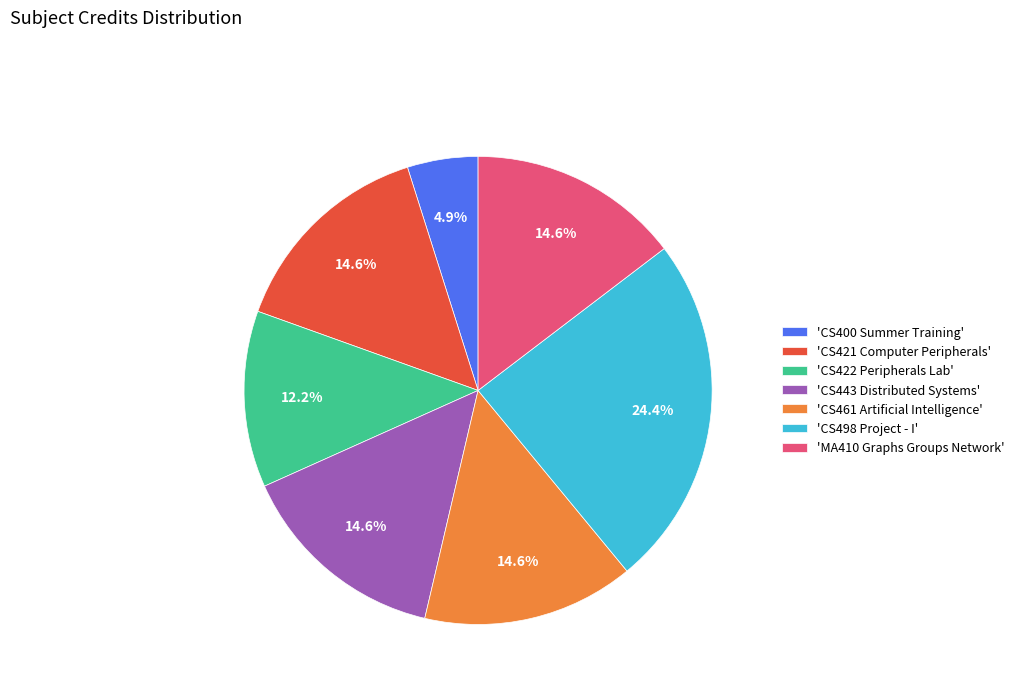

Does 'CS422 Peripherals Lab' account for over 50% of the chart?

No